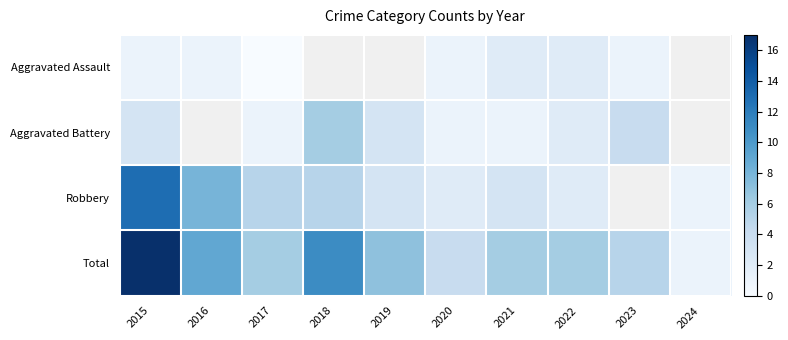

Is it true that Total equals 6.0 at 2022?

True